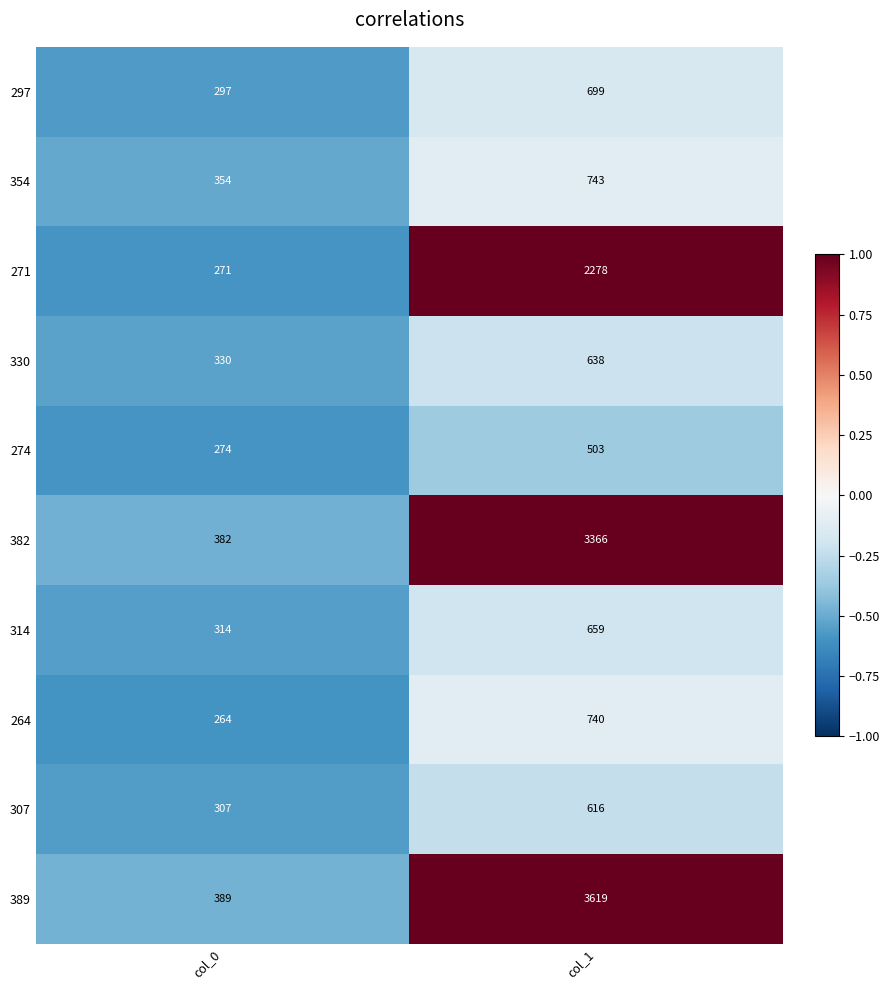

Which label corresponds to the largest value in the chart?

col_1